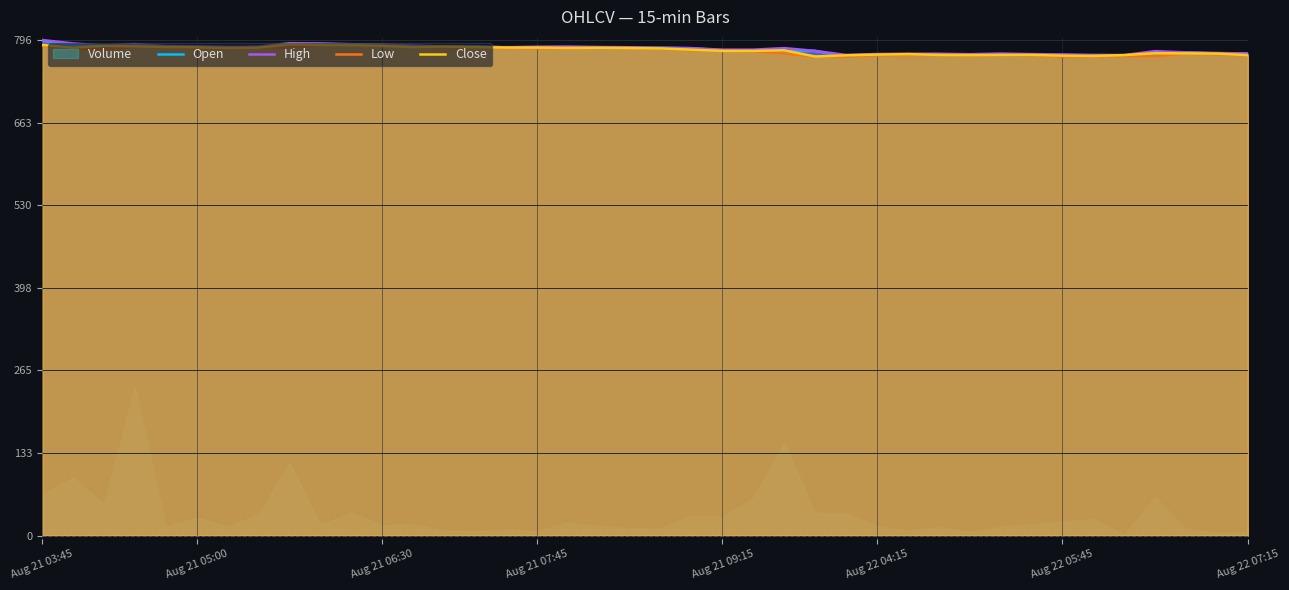

Which series has the widest spread of values?

Volume